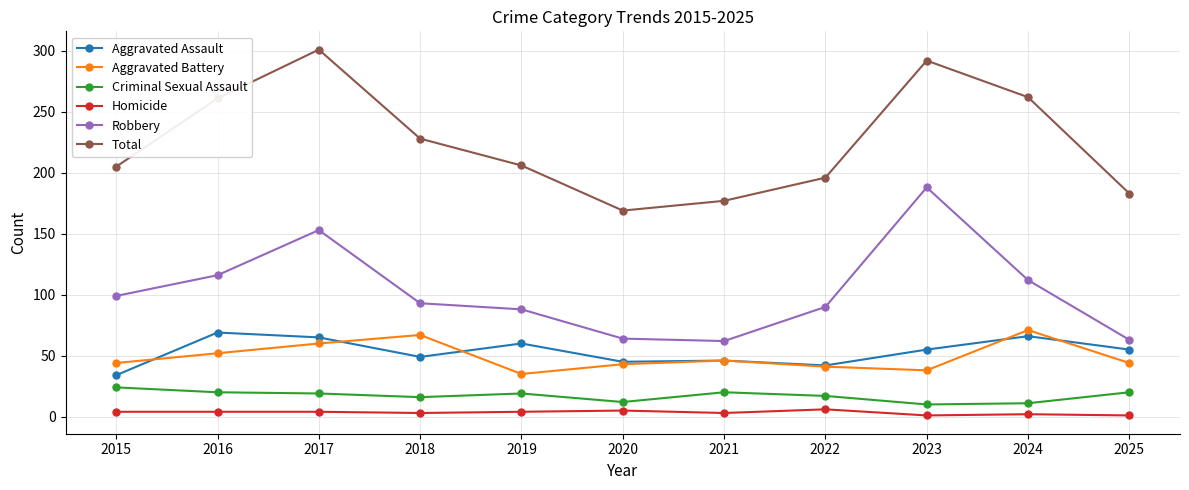

What is the difference between the Homicide values at 2025 and 2024?

1